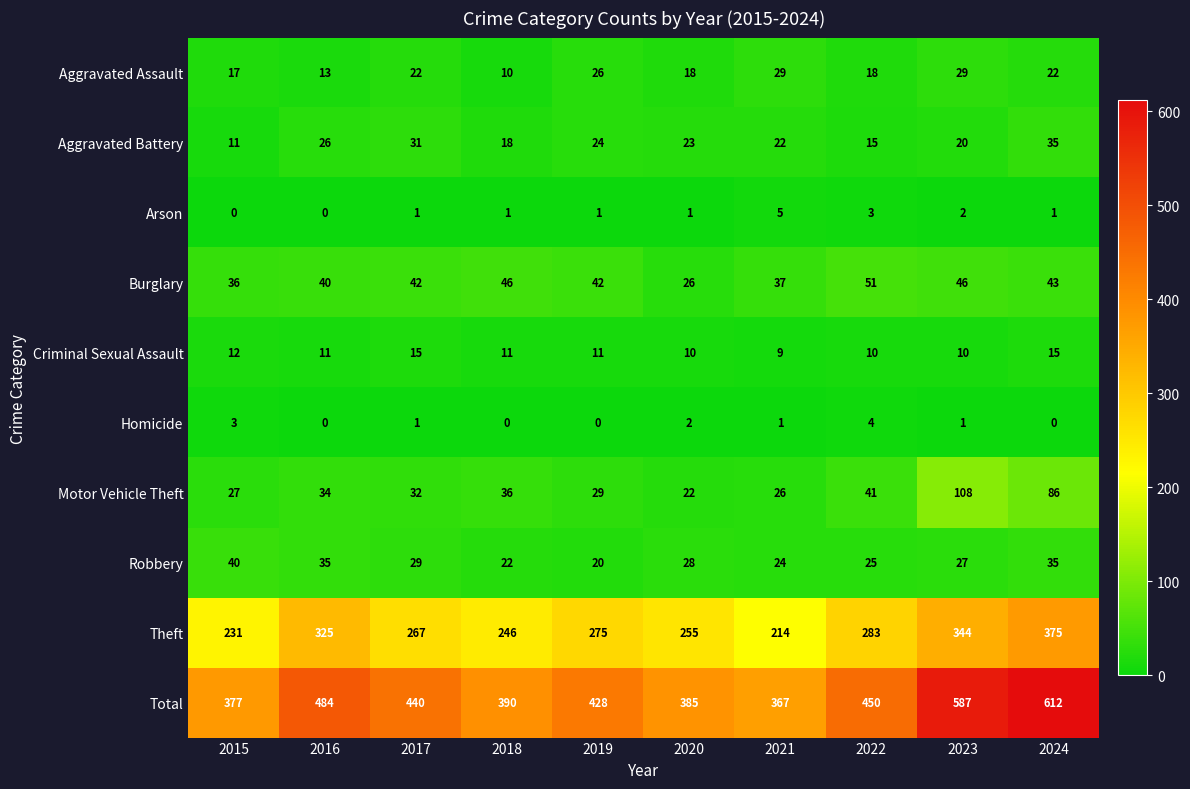

What is the difference between the maximum and minimum values in the Aggravated Battery series?

24